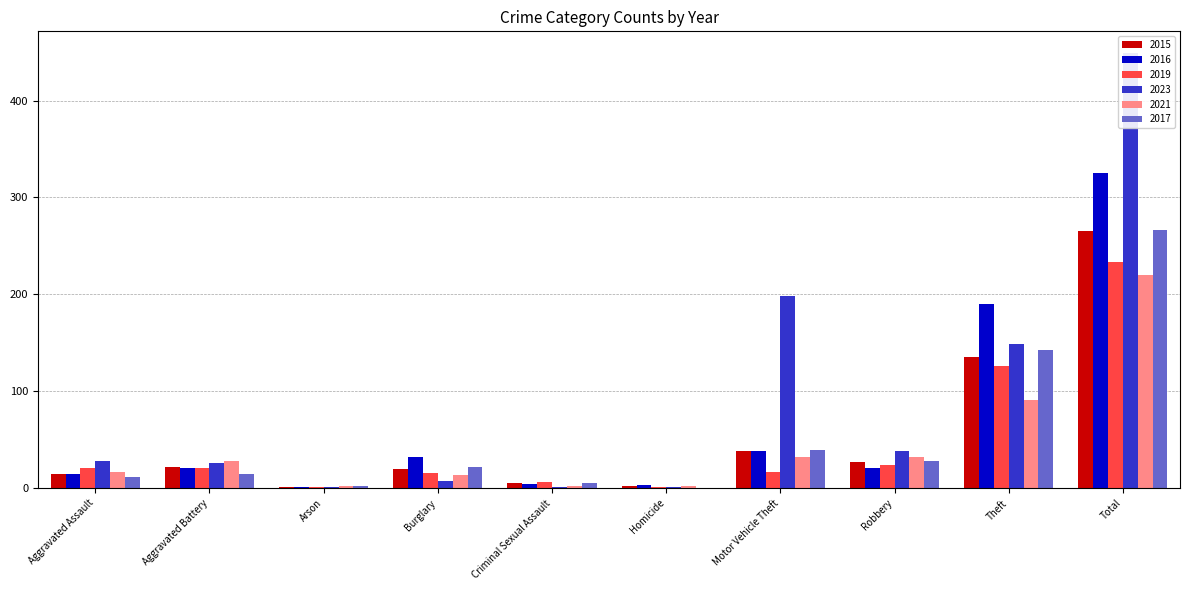

At which category is the sum across all series the highest?

Total